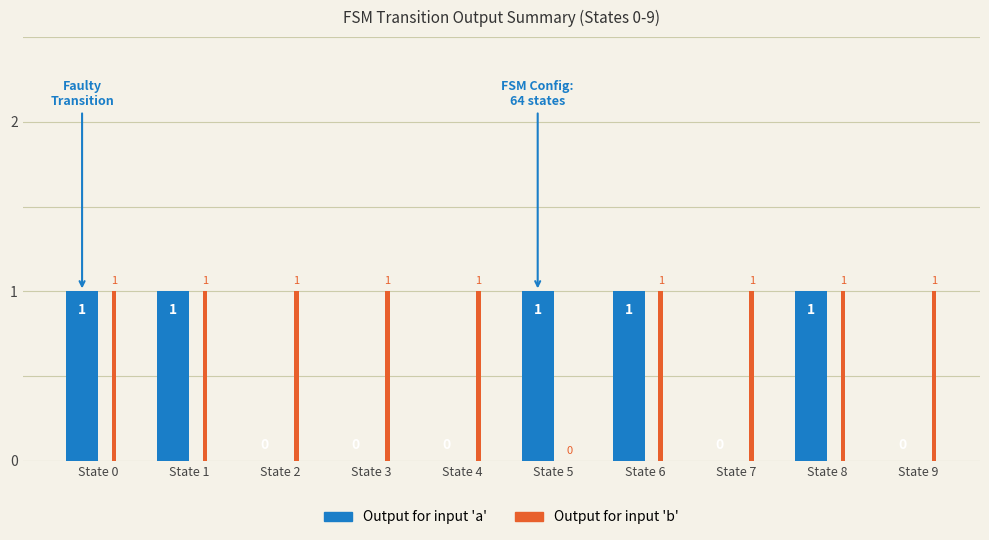

How many data points does each series have?

10